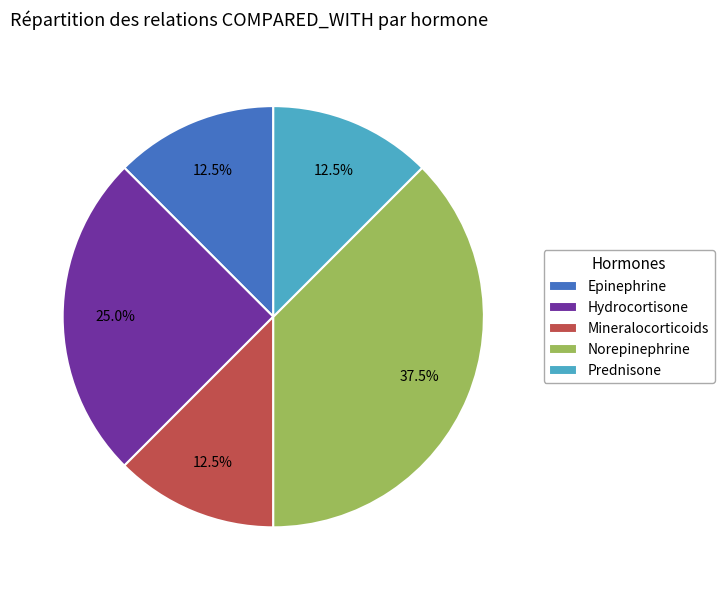

What percentage do Hydrocortisone and Prednisone together represent?

37.5%